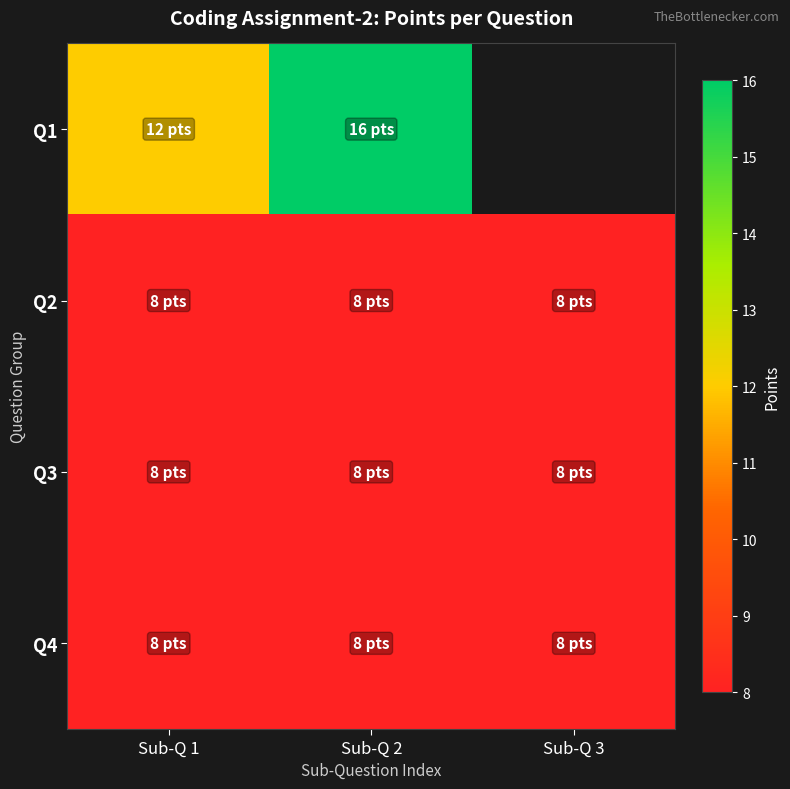

What is the average value of the Q3 series?

8.0